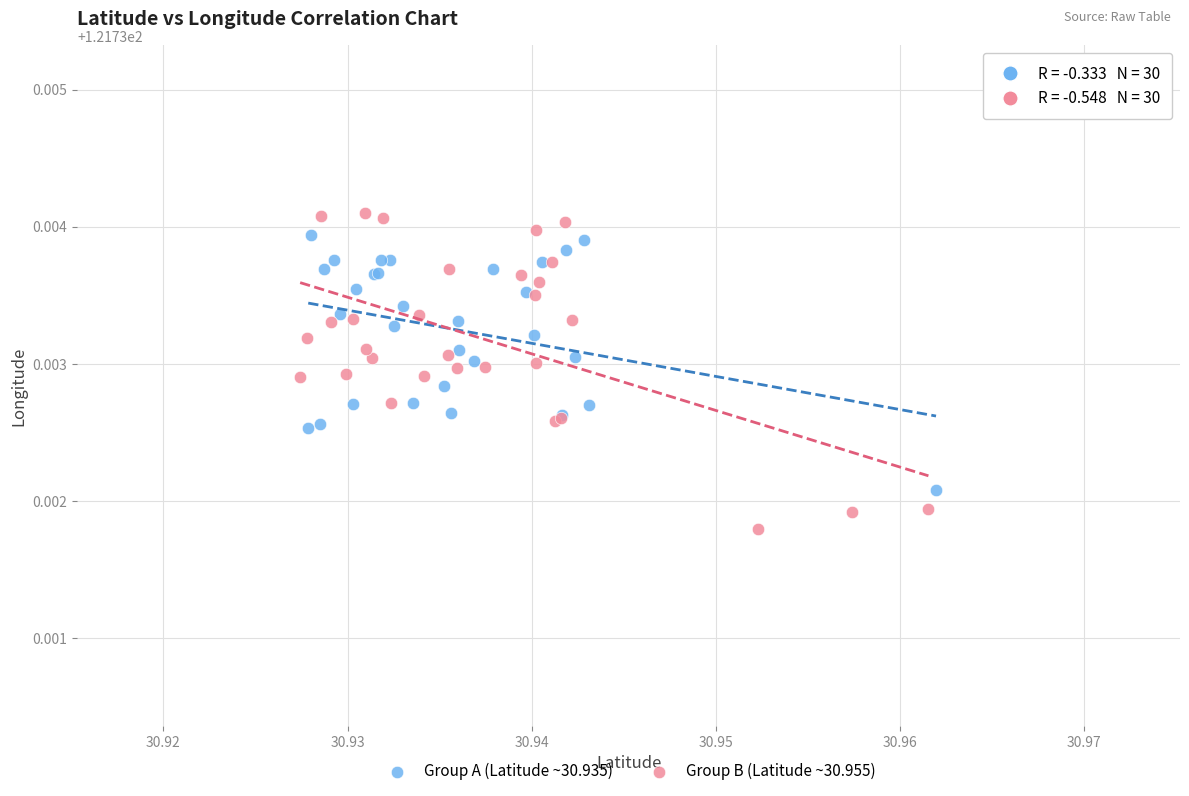

Which series reaches the minimum Y coordinate?

Group B (Latitude ~30.955)